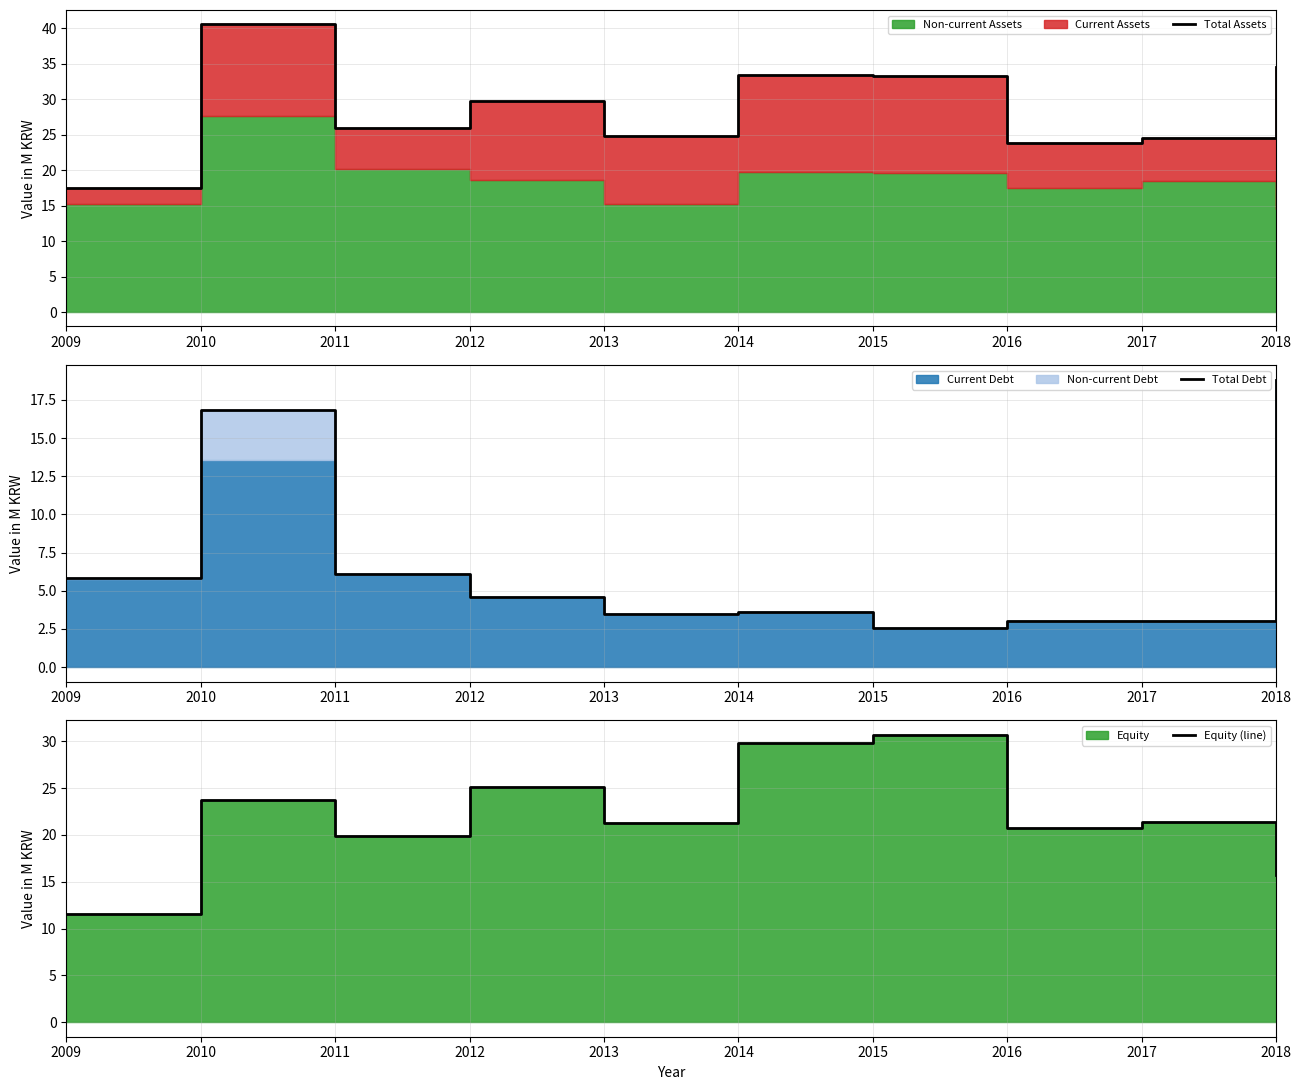

What is the spread (max minus min) of values at 2013?

21.3